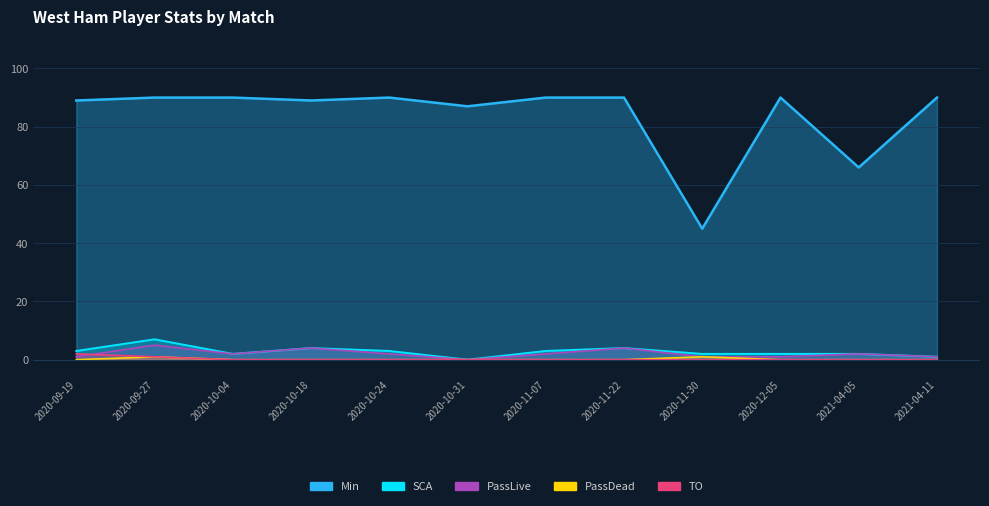

At how many categories does at least one series exceed 52?

11